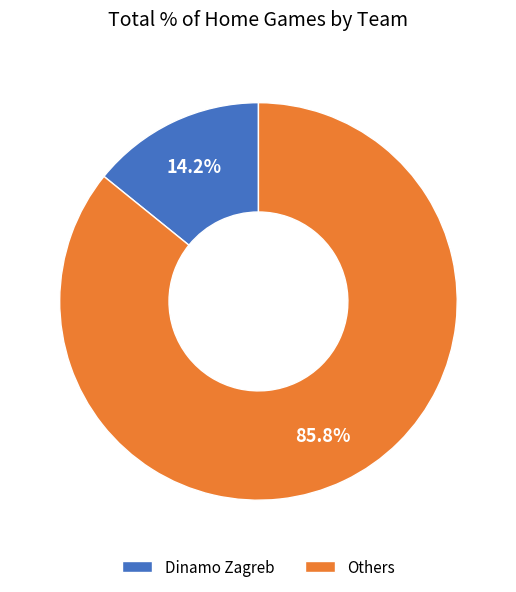

Do Others and Dinamo Zagreb together represent more than half of the pie?

Yes